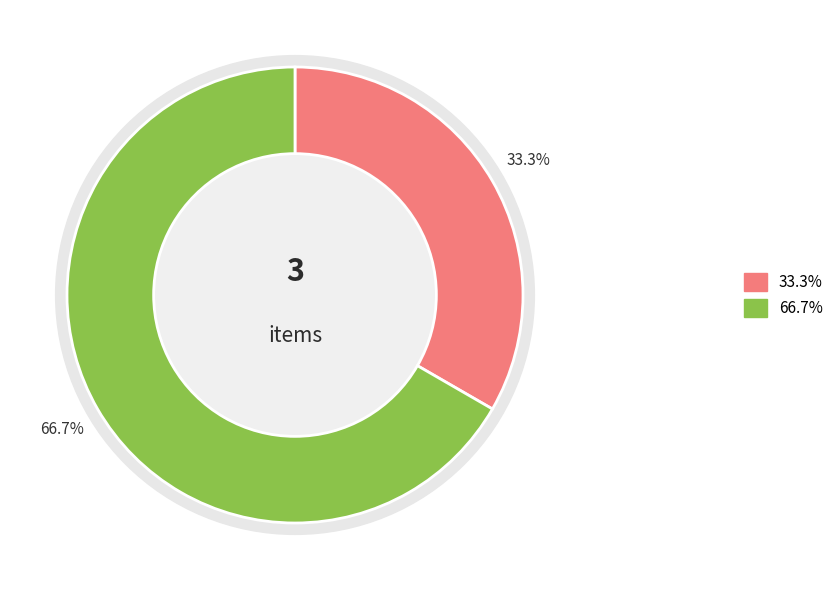

What is the ratio of the value at 1 to the value at 2?

0.5